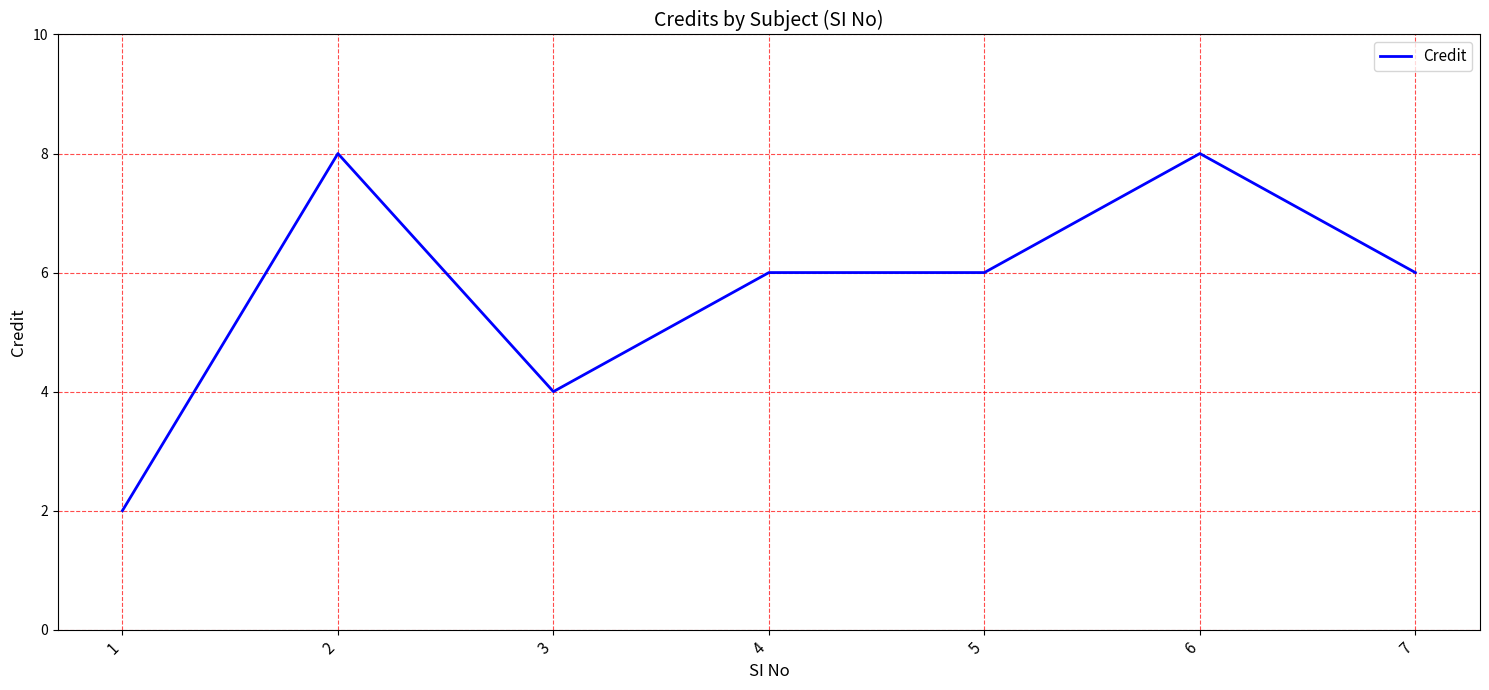

Read the value at 7.

6